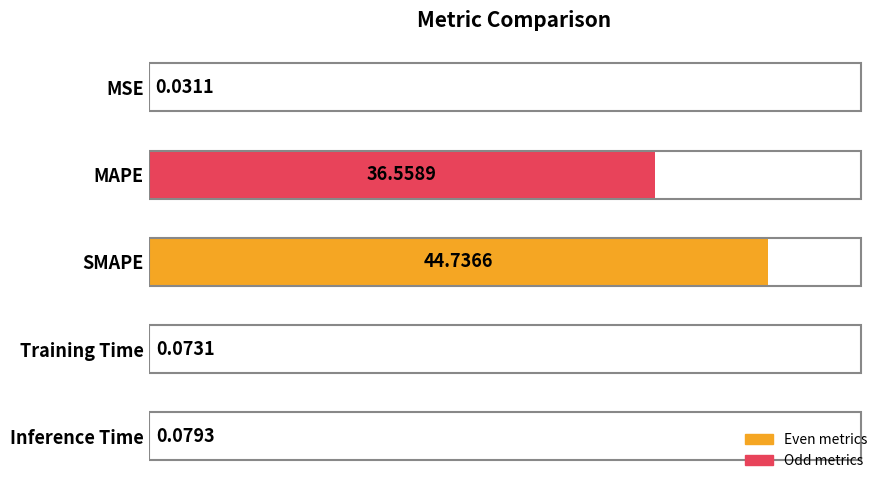

Between Training Time and MAPE, which is larger?

MAPE